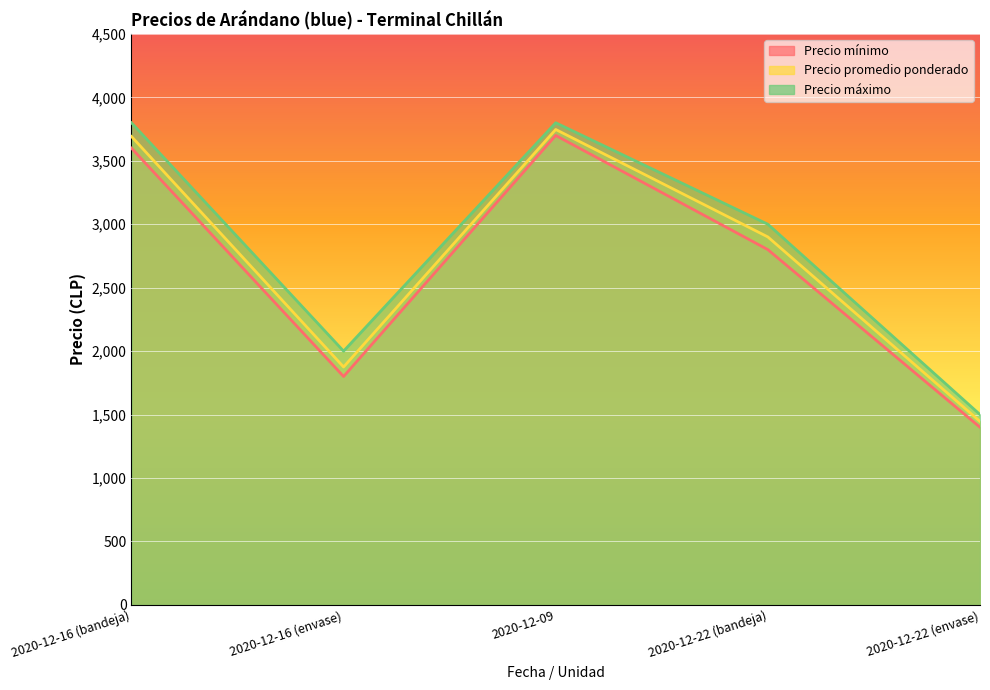

What is the maximum value for Precio promedio ponderado?

3747